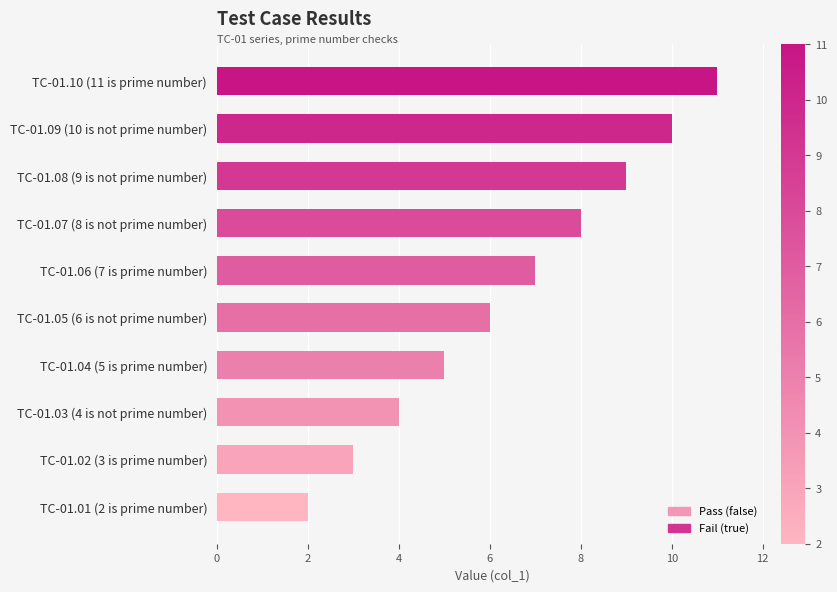

Which has a higher value, TC-01.01 (2 is prime number) or TC-01.03 (4 is not prime number)?

TC-01.03 (4 is not prime number)